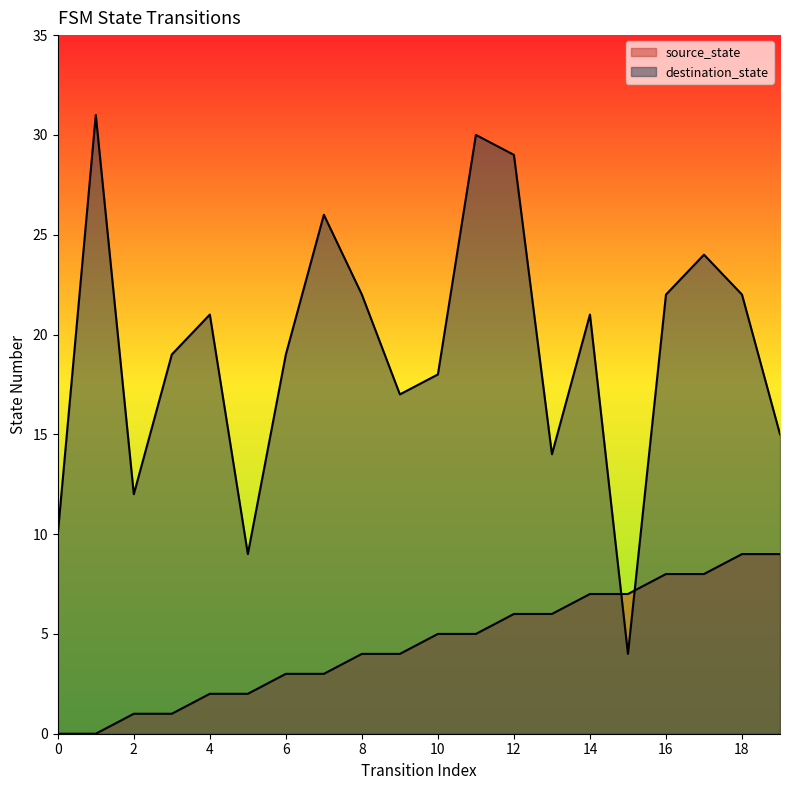

How many lines are shown in the chart?

2